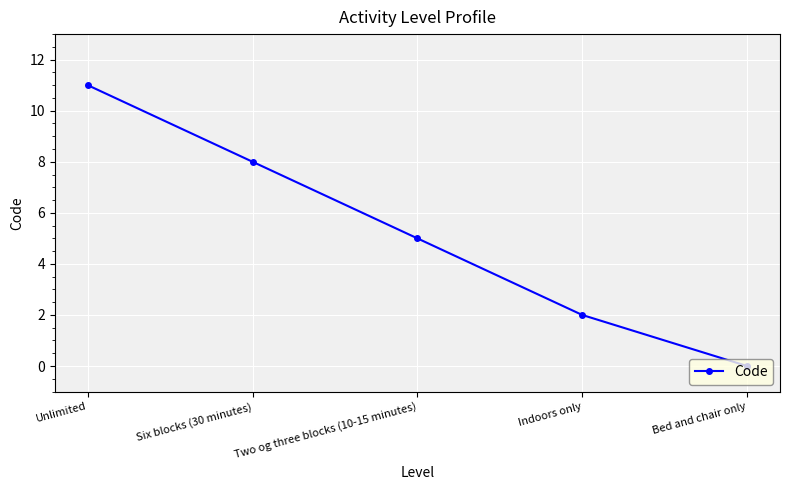

What is the ratio of the value at Unlimited to the value at Indoors only?

5.5